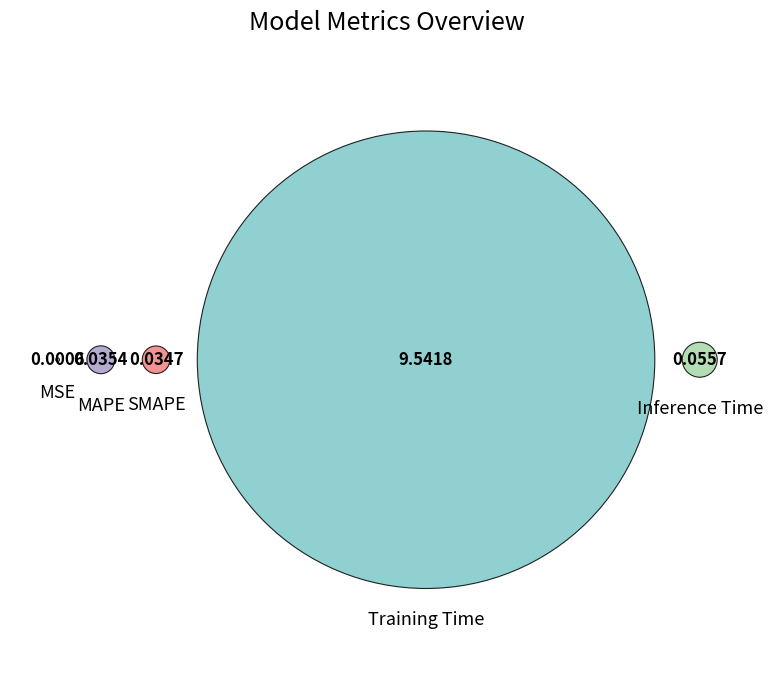

How many slices are in this pie chart?

5